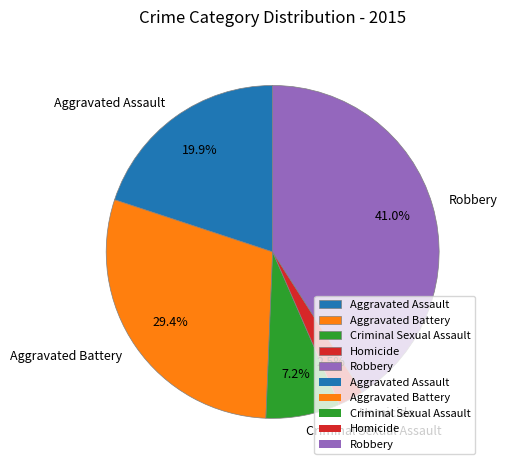

Which category has the biggest portion of the pie?

Robbery